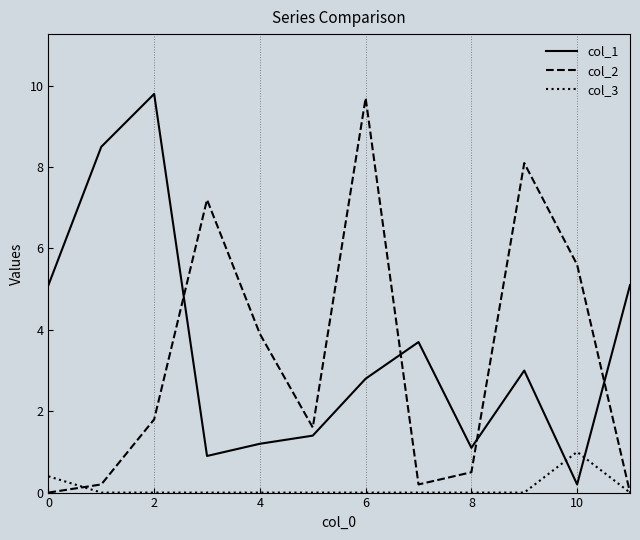

Which series has the largest total across all categories?

col_1